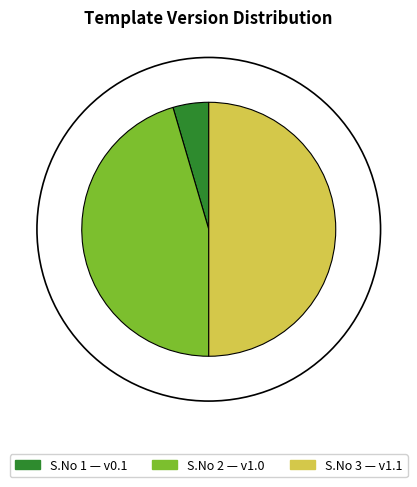

What is the smallest slice in the pie chart?

1